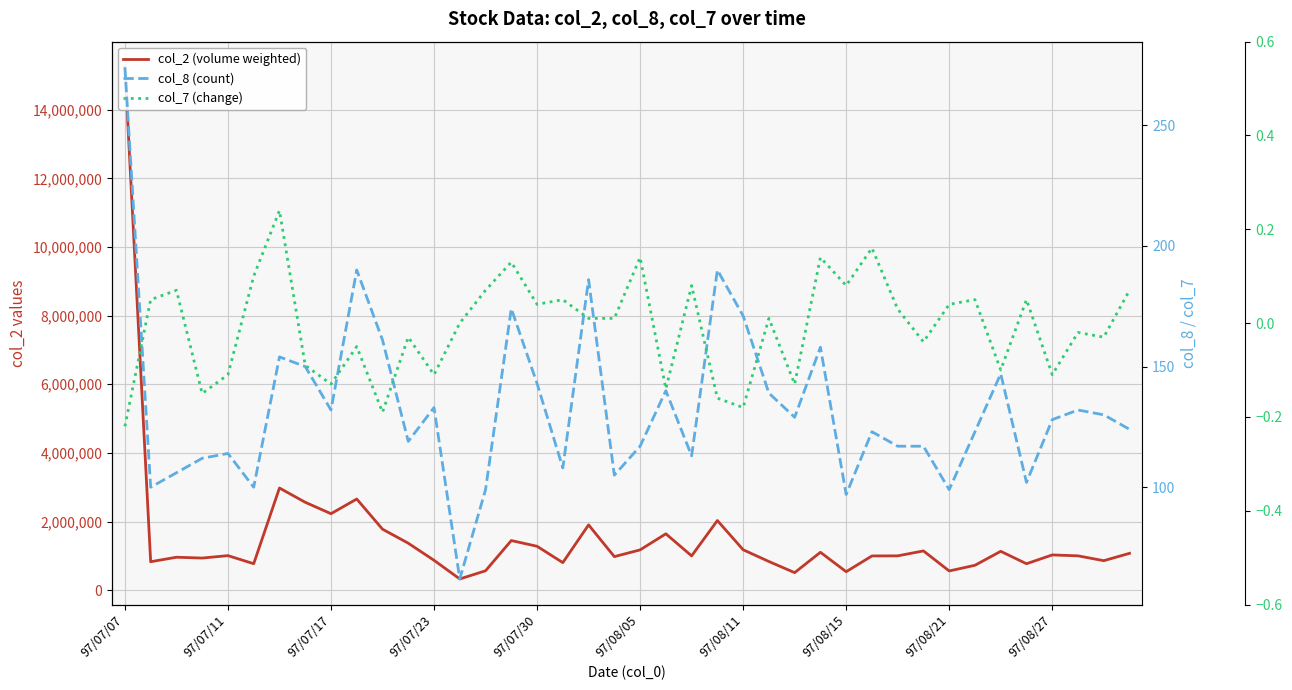

Where is col_8 (count) nearest to the value 168?

97/08/11